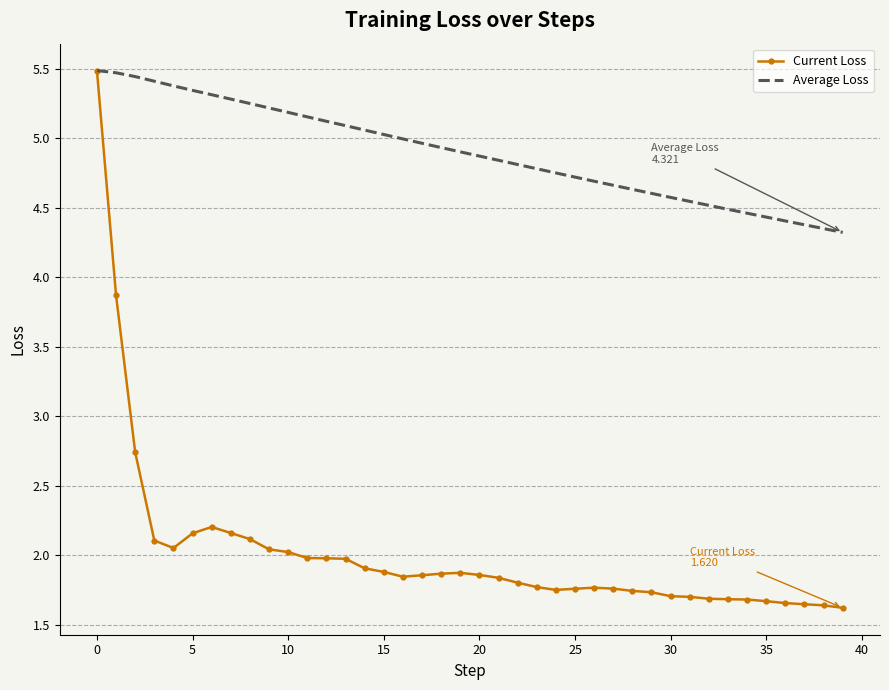

What is the highest value of the Current Loss series?

5.5